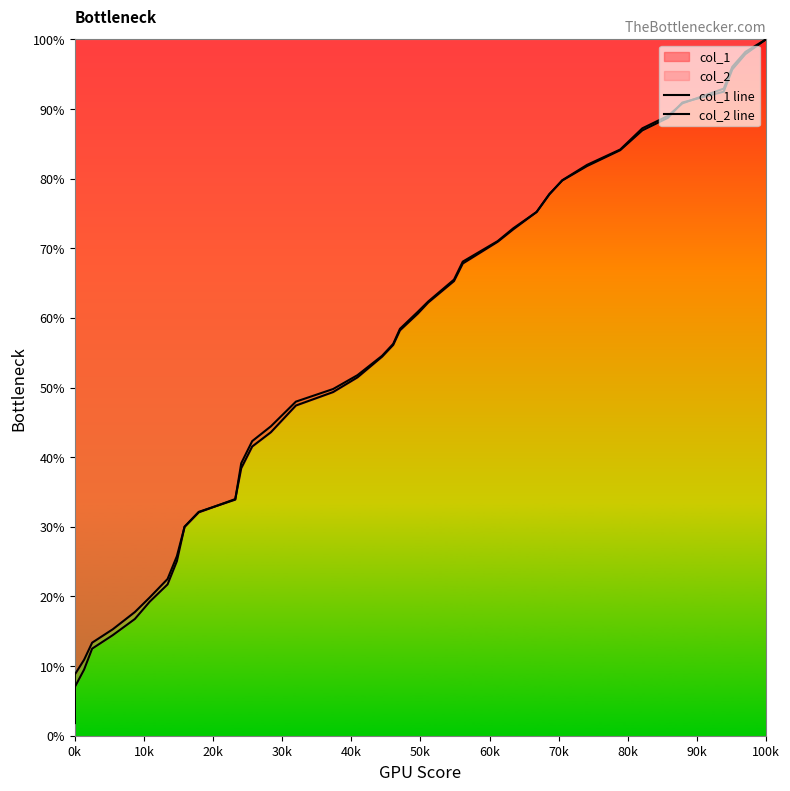

How many categories are shown in the chart?

40